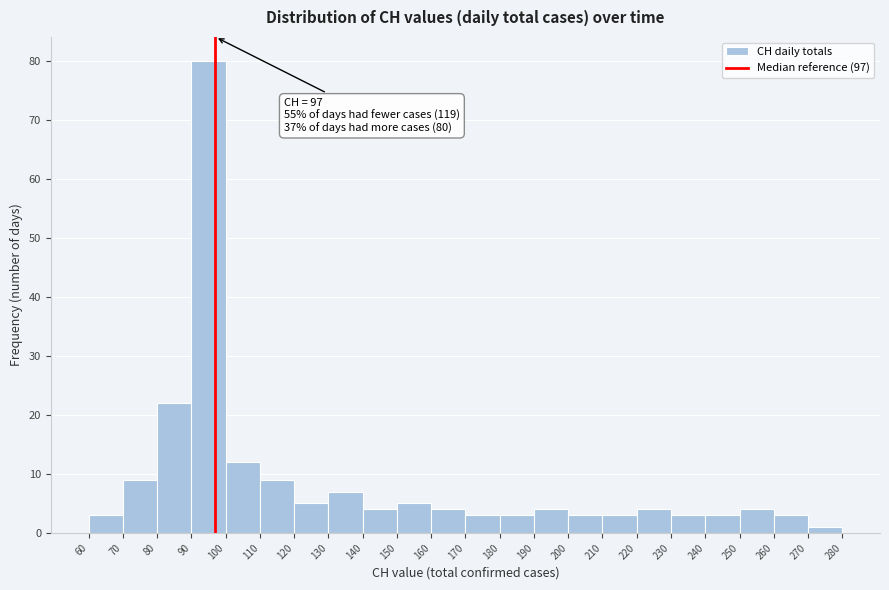

Over which range of the x-axis is the bar tallest?

90 to 100